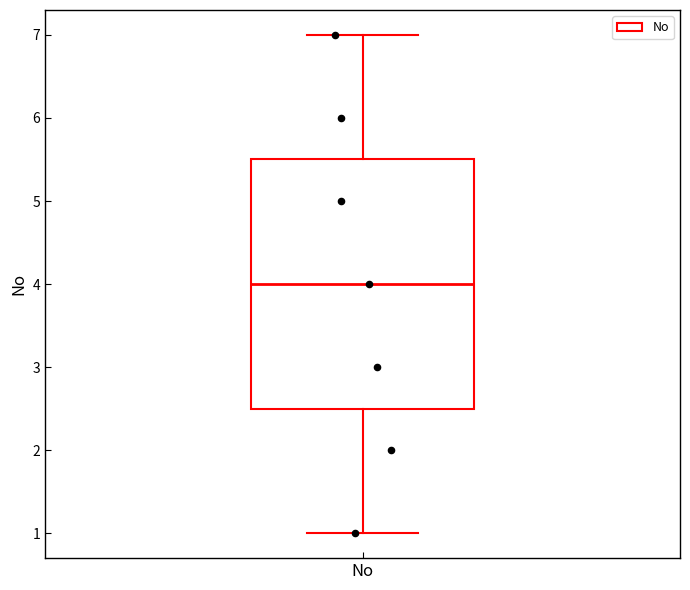

Where does the lower whisker of the box for No end on the y-axis? The values are not printed on the chart, so give them approximately, as read against the axis.

1.0